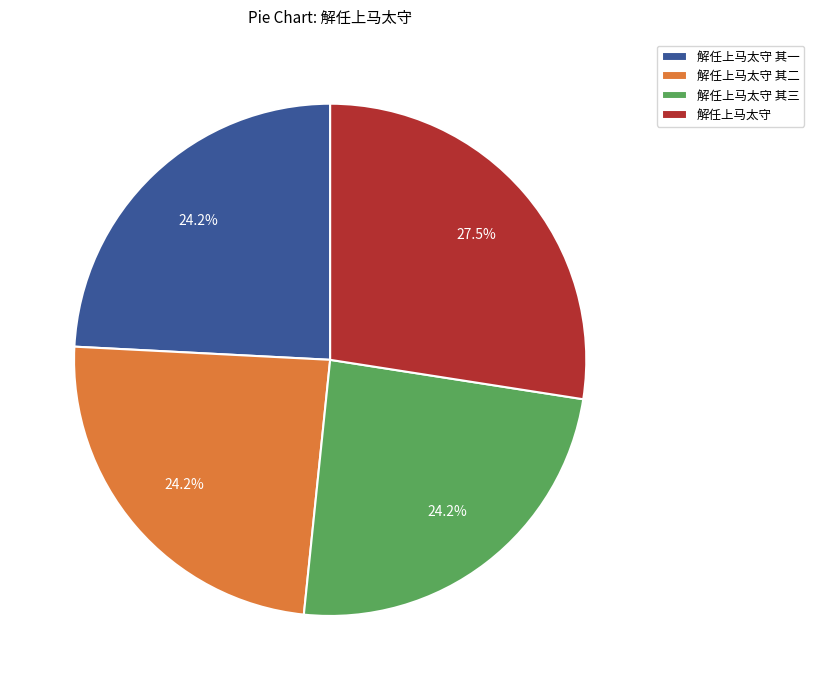

Count the number of slices in the pie.

4